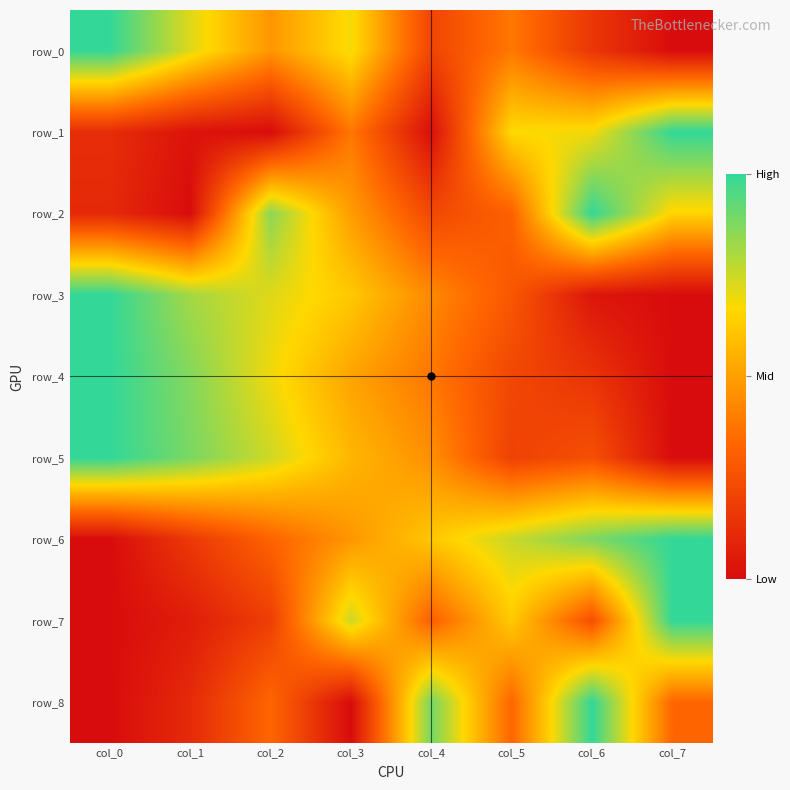

Reading right to left, what are all the values shown in this chart?

row_0: col_7=0.0	col_6=0.2	col_5=0.4	col_4=0.2	col_3=0.7	col_2=0.5	col_1=0.7	col_0=1.0
row_1: col_7=1.0	col_6=0.7	col_5=0.7	col_4=0.0	col_3=0.4	col_2=0.0	col_1=0.0	col_0=0.1
row_2: col_7=0.7	col_6=1.0	col_5=0.3	col_4=0.2	col_3=0.5	col_2=0.9	col_1=0.0	col_0=0.1
row_3: col_7=0.0	col_6=0.0	col_5=0.3	col_4=0.4	col_3=0.6	col_2=0.7	col_1=0.8	col_0=1.0
row_4: col_7=0.0	col_6=0.1	col_5=0.2	col_4=0.4	col_3=0.5	col_2=0.7	col_1=0.9	col_0=1.0
row_5: col_7=0.0	col_6=0.3	col_5=0.2	col_4=0.5	col_3=0.6	col_2=0.7	col_1=0.9	col_0=1.0
row_6: col_7=1.0	col_6=0.9	col_5=0.8	col_4=0.6	col_3=0.5	col_2=0.3	col_1=0.2	col_0=0.0
row_7: col_7=1.0	col_6=0.2	col_5=0.6	col_4=0.3	col_3=0.8	col_2=0.2	col_1=0.1	col_0=0.0
row_8: col_7=0.3	col_6=1.0	col_5=0.3	col_4=0.9	col_3=0.0	col_2=0.3	col_1=0.1	col_0=0.0